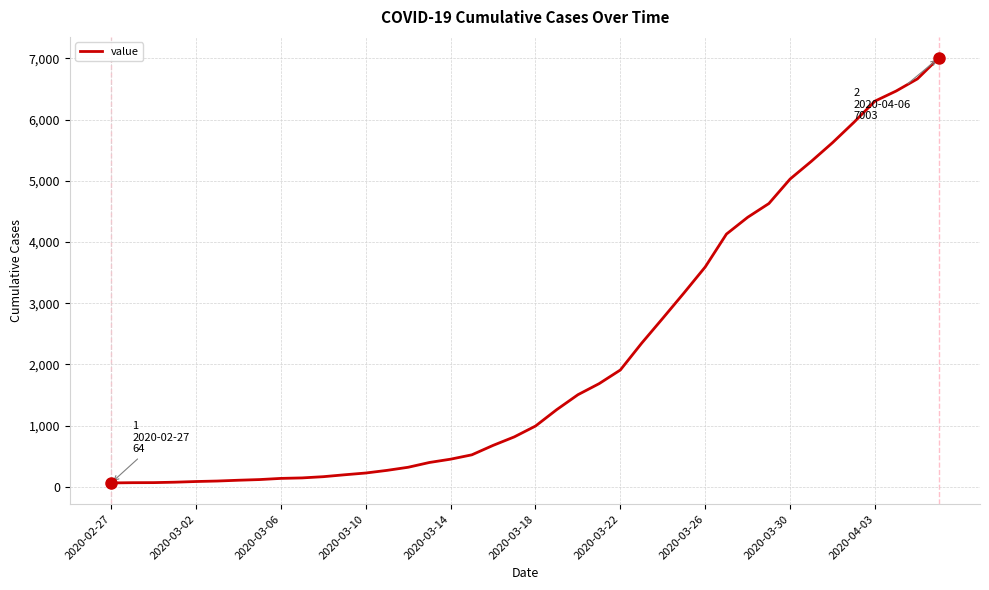

What is the maximum value shown in the chart?

7003